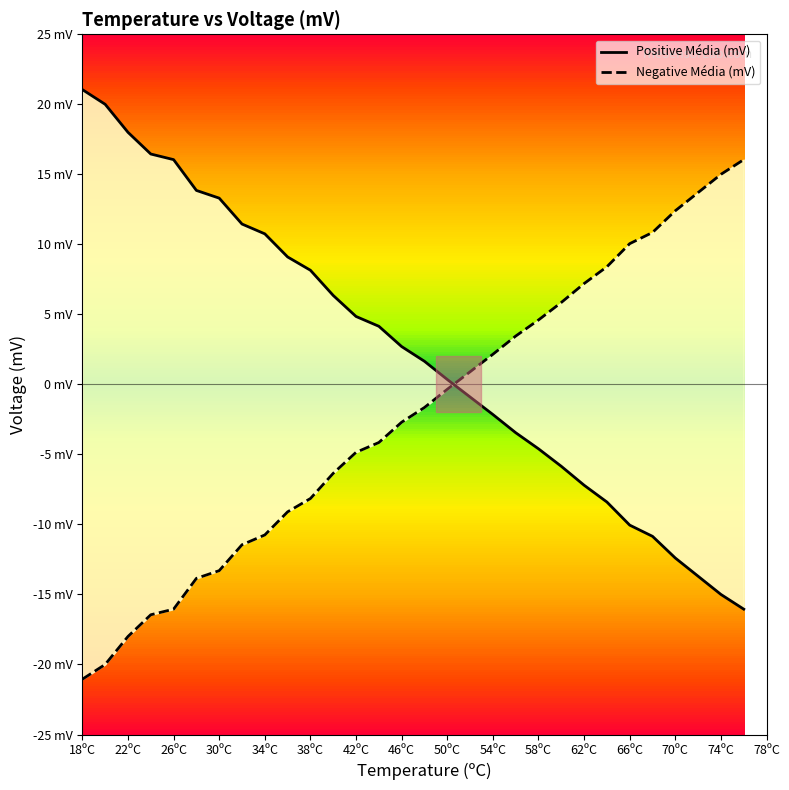

Between 22ºC and 66ºC, which series saw the biggest shift?

Positive Média (mV)